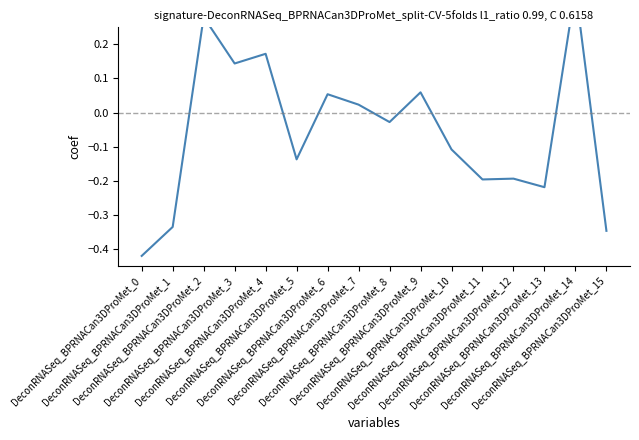

How many interior local valleys (lower than both neighbors) does the data have?

5